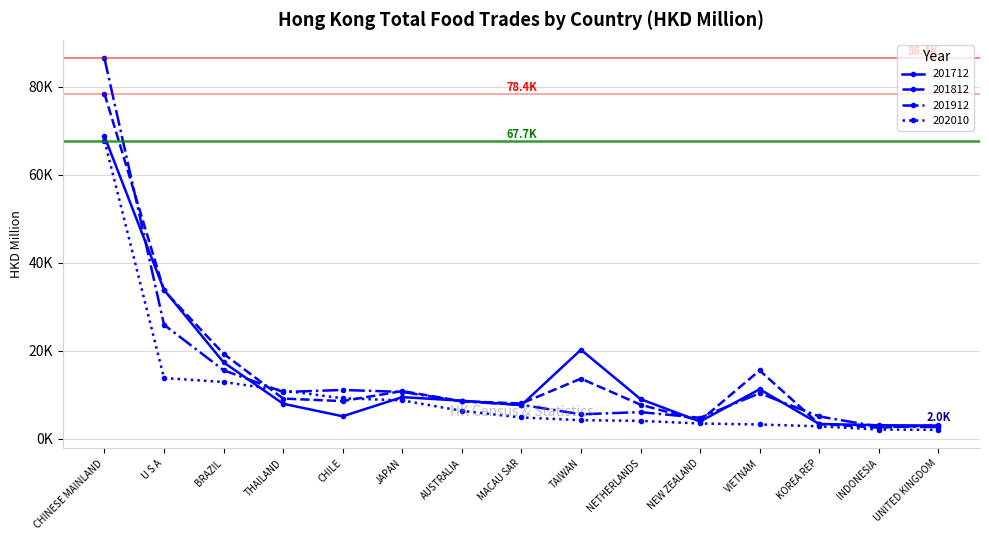

At which category does the chart reach its minimum across all series?

UNITED KINGDOM